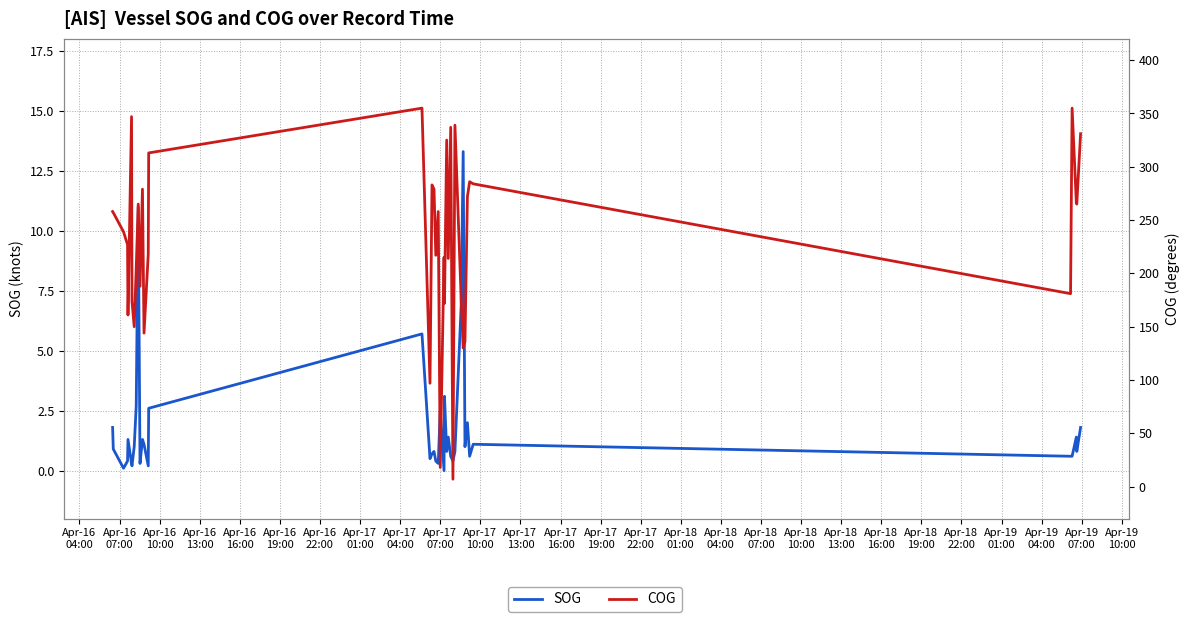

In SOG, how many points are lower than both neighbors (excluding endpoints)?

12